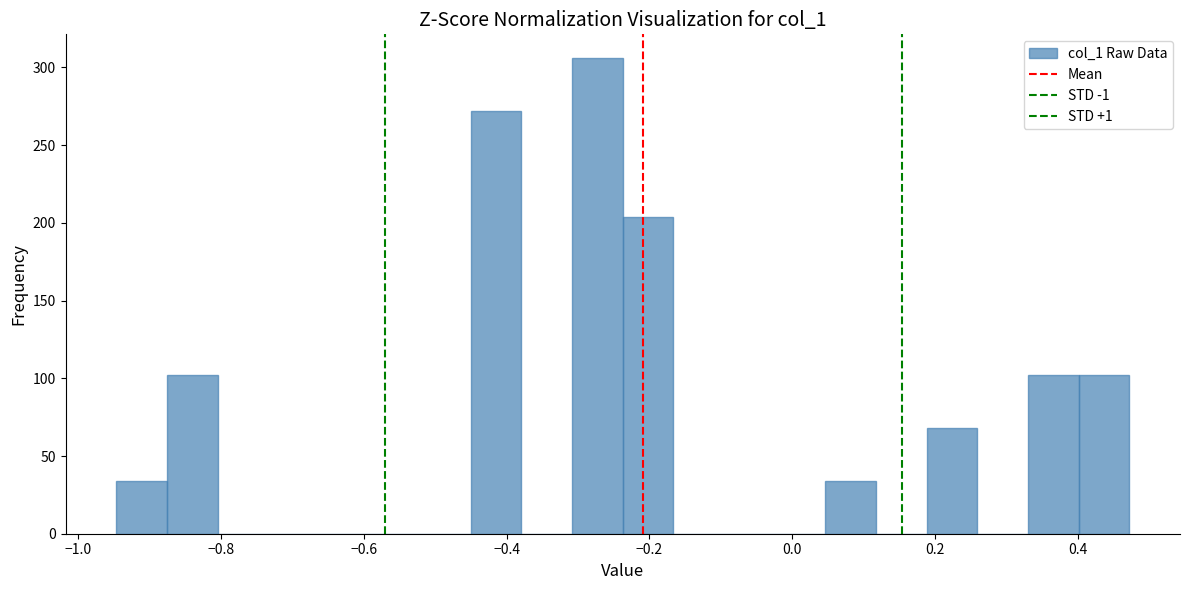

Read against the x-axis, roughly where is the centre of the tallest bar?

-0.28